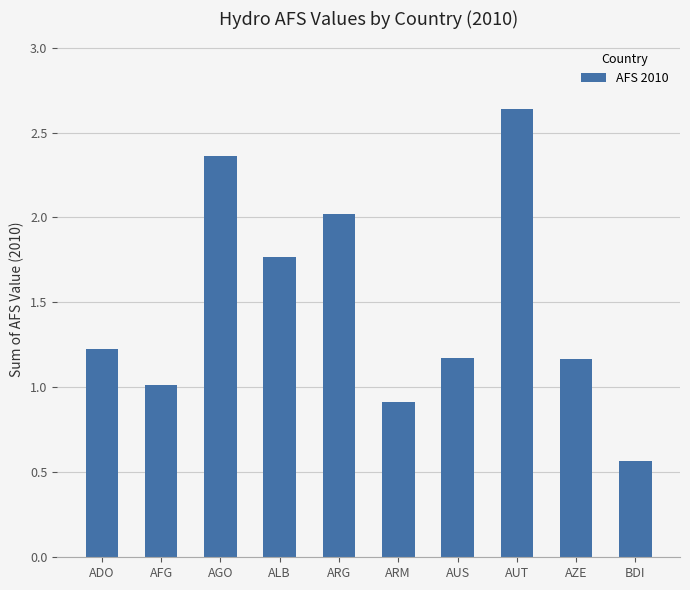

The chart shows a value of 4.1 at AUT. True or false?

False